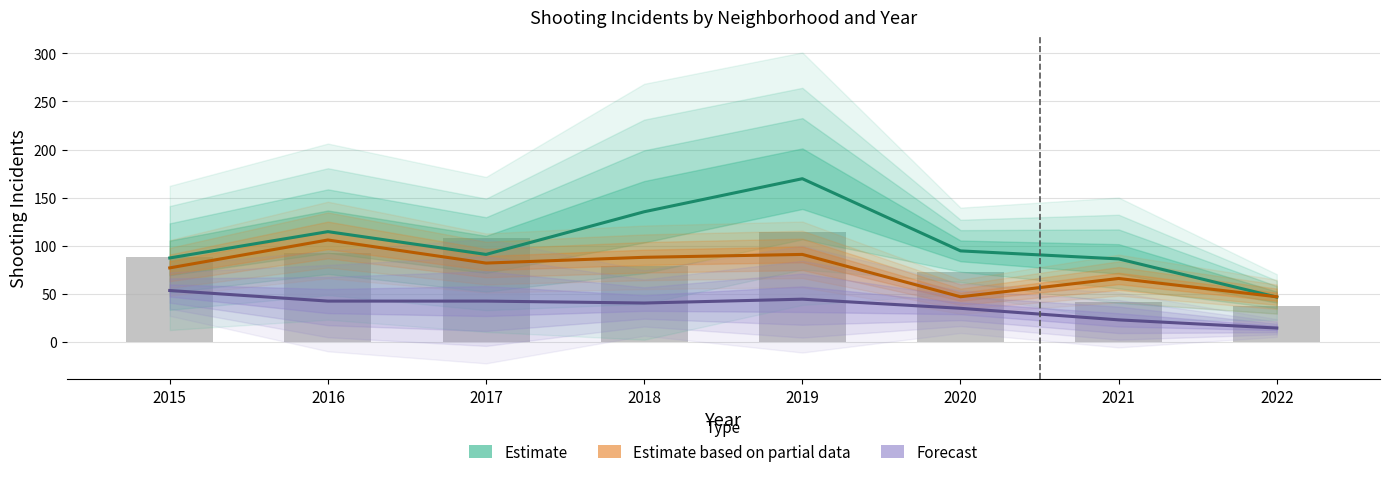

At which label does Estimate reach its peak?

2019